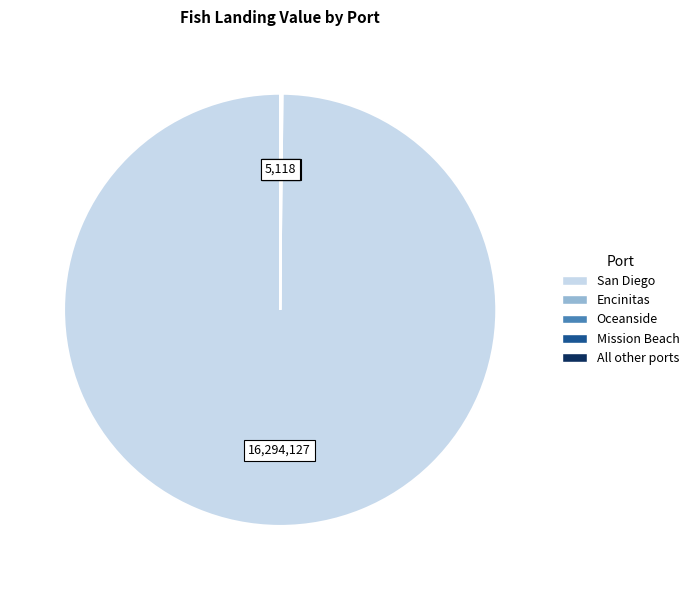

Does San Diego account for over 50% of the chart?

Yes